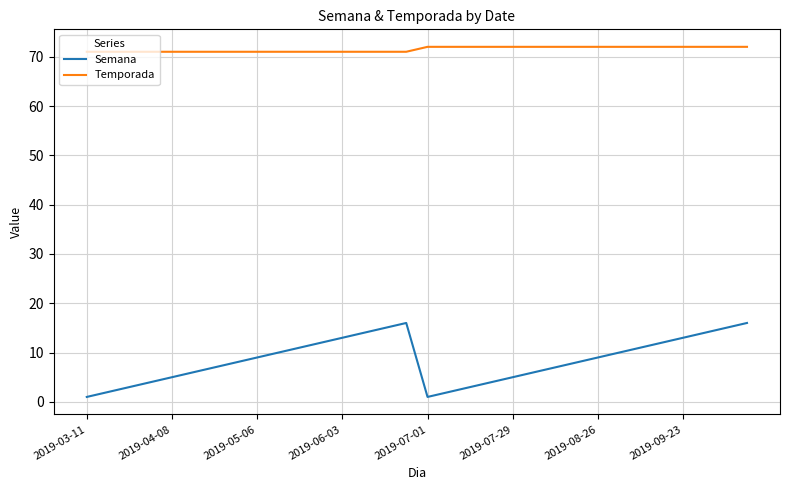

Does the chart display data point markers on the line(s)?

No